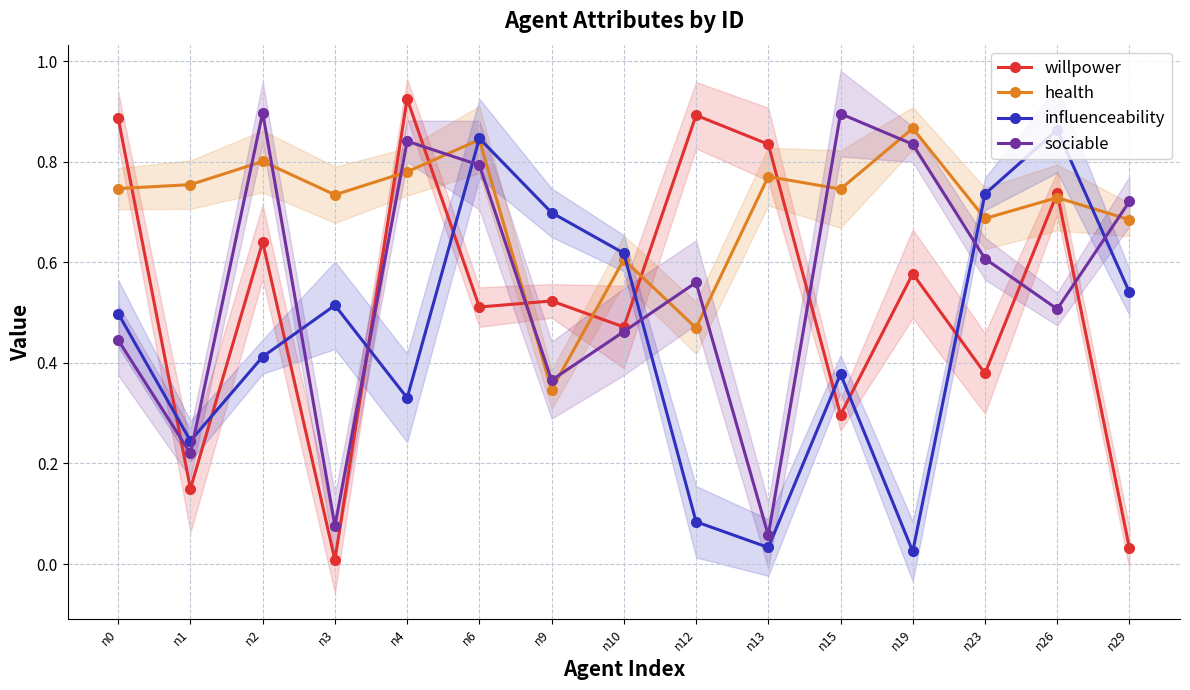

Does the chart display data point markers on the line(s)?

Yes